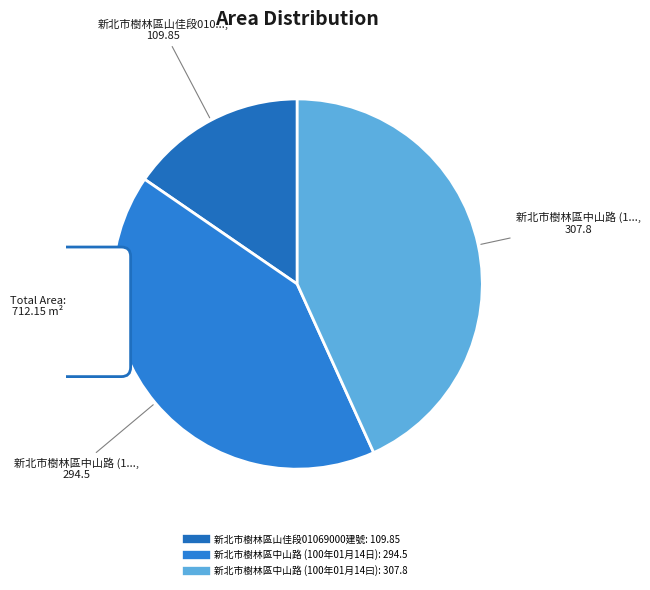

Which slice is the smallest?

新北市樹林區山佳段01069000建號